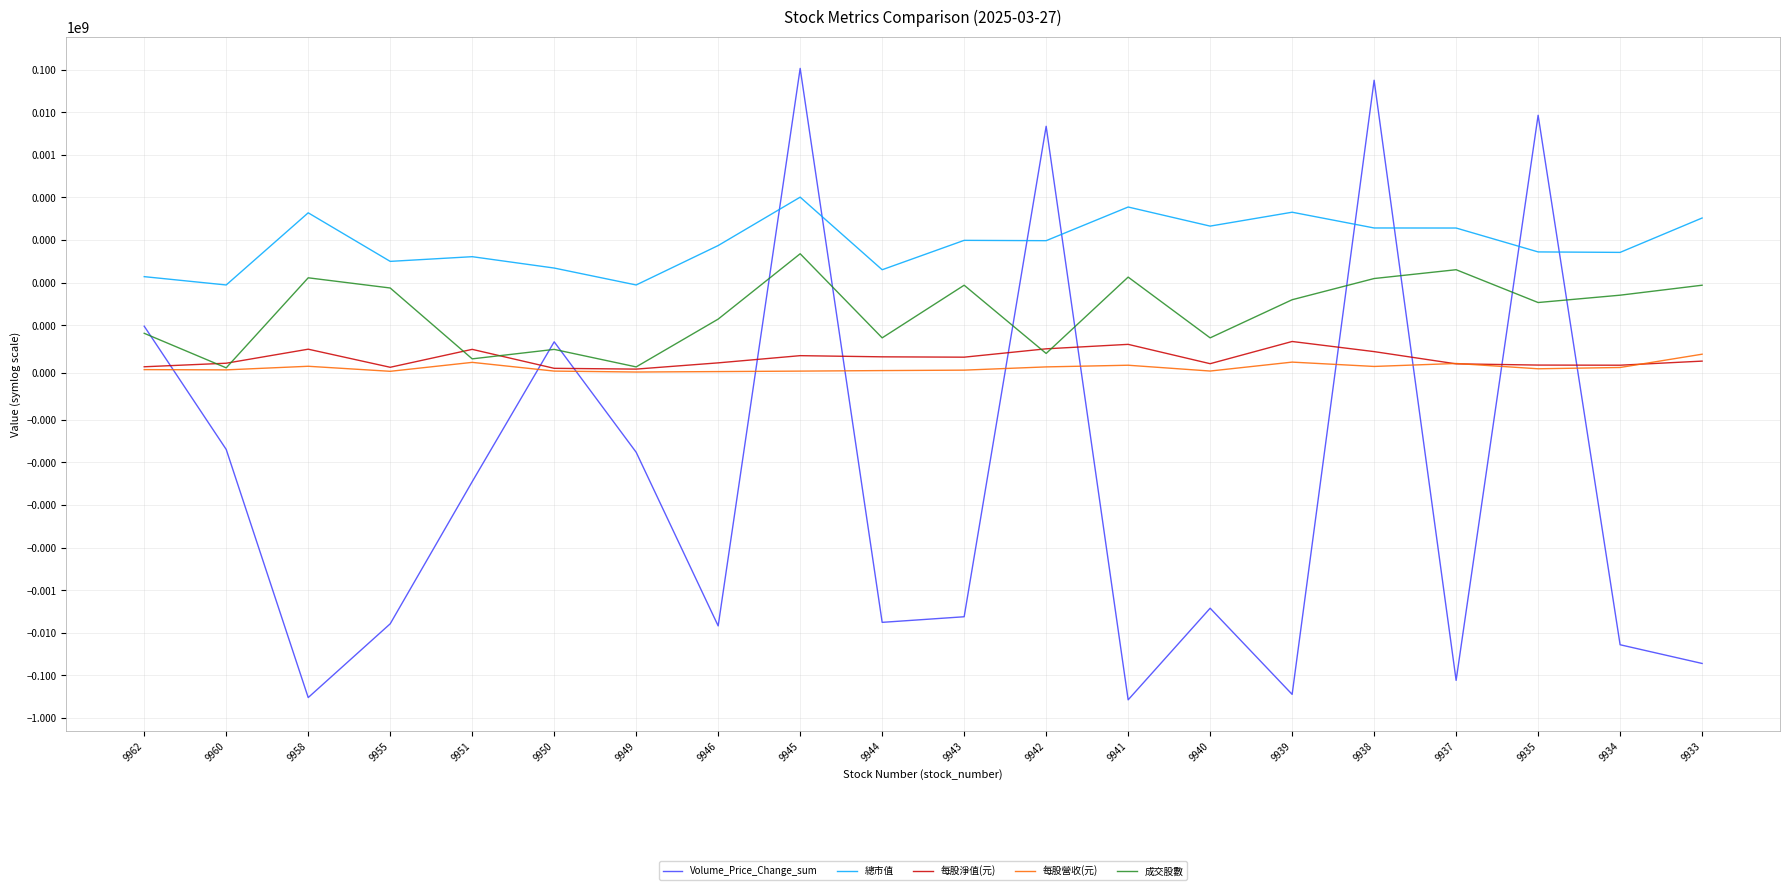

Reading left to right, extract all data points from this chart.

Volume_Price_Change_sum: 98.0	-494.0	-330887621.0	-6136818.0	-2826.0	65.0	-576.0	-6872373.0	107495461.0	-5671897.0	-4190965.0	4699780.0	-374110308.0	-2642698.0	-278509634.0	56608057.0	-130643661.0	8525501.0	-19039129.0	-52348465.0
總市值: 1385.0	883.0	43672.0	3162.0	4075.0	2205.0	883.0	7445.0	101823.0	2012.0	9855.0	9688.0	59757.0	21295.0	45107.0	19248.0	19192.0	5273.0	5141.0	32993.0
每股淨值(元): 12.3	19.8	49.4	11.2	49.1	9.0	7.3	20.5	35.8	33.3	32.6	50.2	59.6	18.8	65.7	44.3	18.4	15.9	15.6	24.2
每股營收(元): 6.2	5.7	13.3	2.7	21.6	3.1	1.2	2.1	3.1	4.2	5.2	12.0	15.5	3.3	22.1	13.0	19.2	8.0	10.8	38.8
成交股數: 83.0	10.0	1301.1	750.0	29.0	49.0	12.0	139.5	4775.6	73.4	871.3	40.4	1351.7	73.4	397.5	1251.3	2014.3	341.8	508.4	871.3